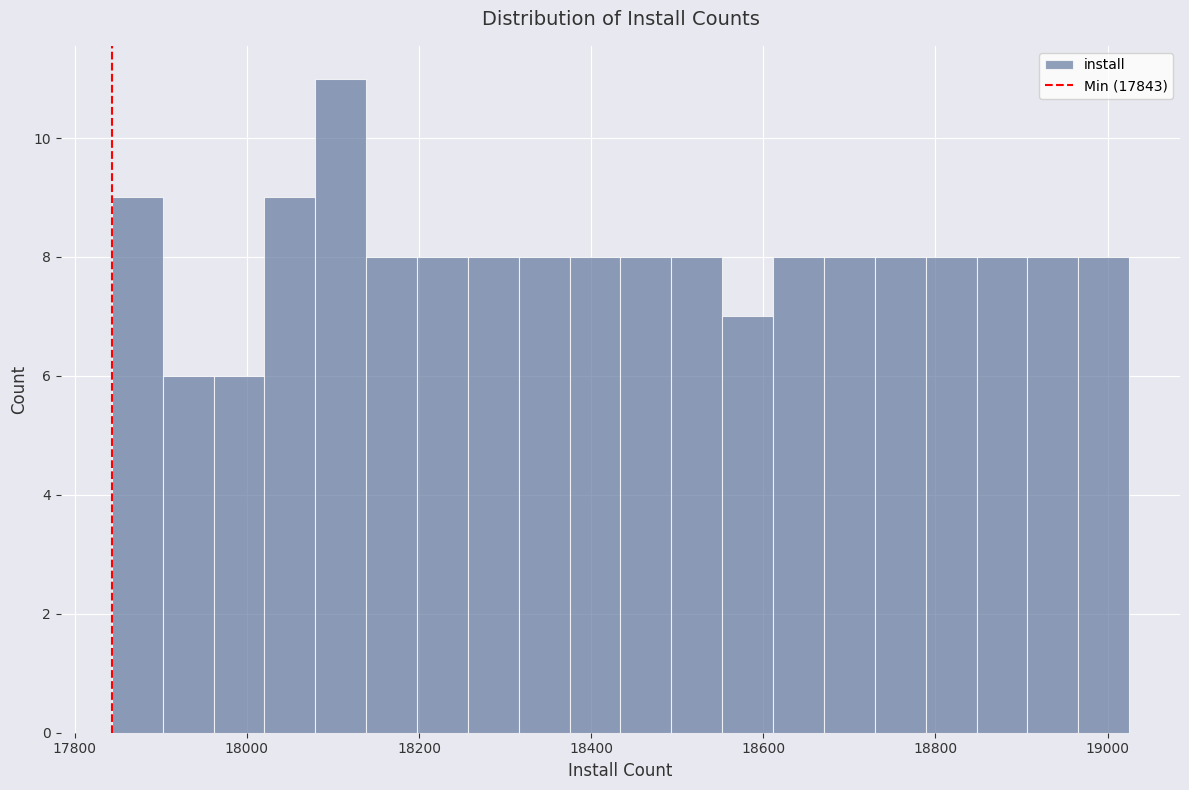

Around what value on the x-axis is the tallest bar? Give the approximate position of its centre, as read against the axis.

18100